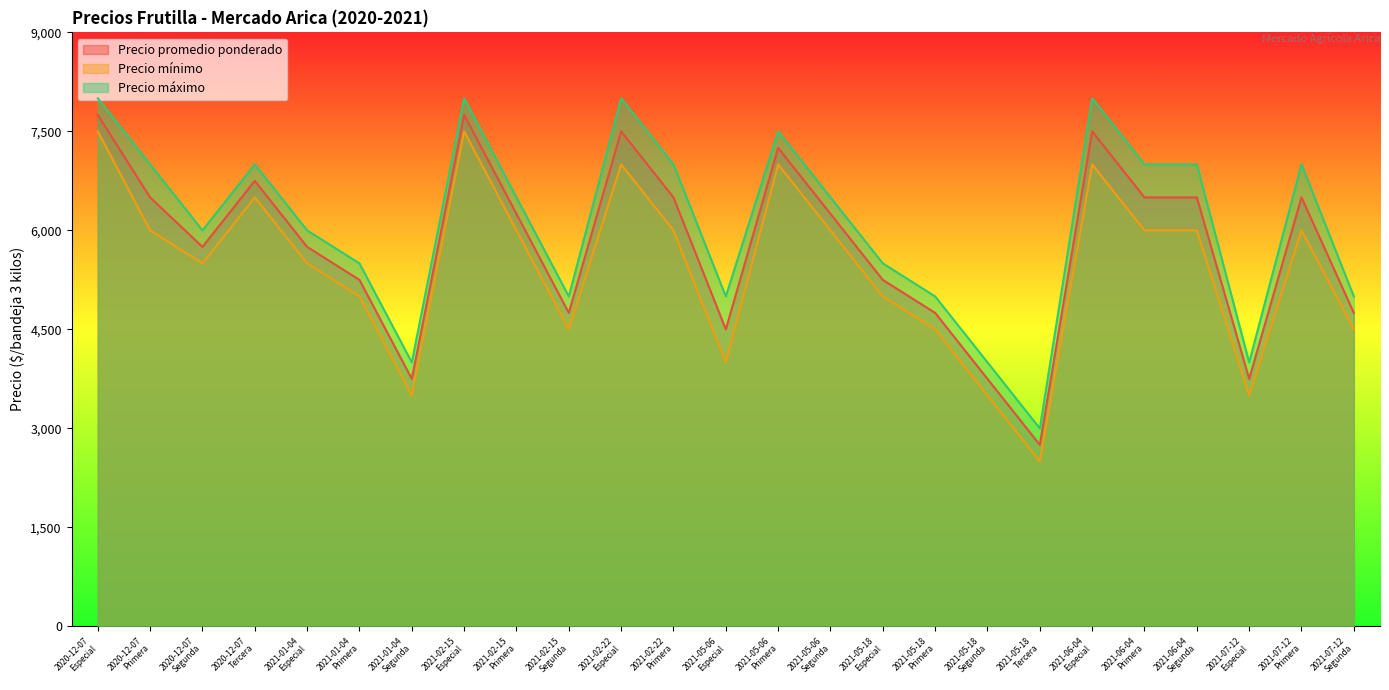

At 2021-07-12
Especial, list the series in order from largest to smallest.

Precio máximo, Precio promedio ponderado, Precio mínimo